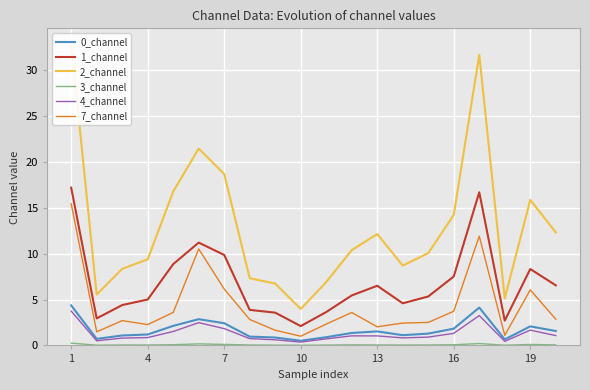

True or false: 1_channel and 0_channel intersect in this chart.

False